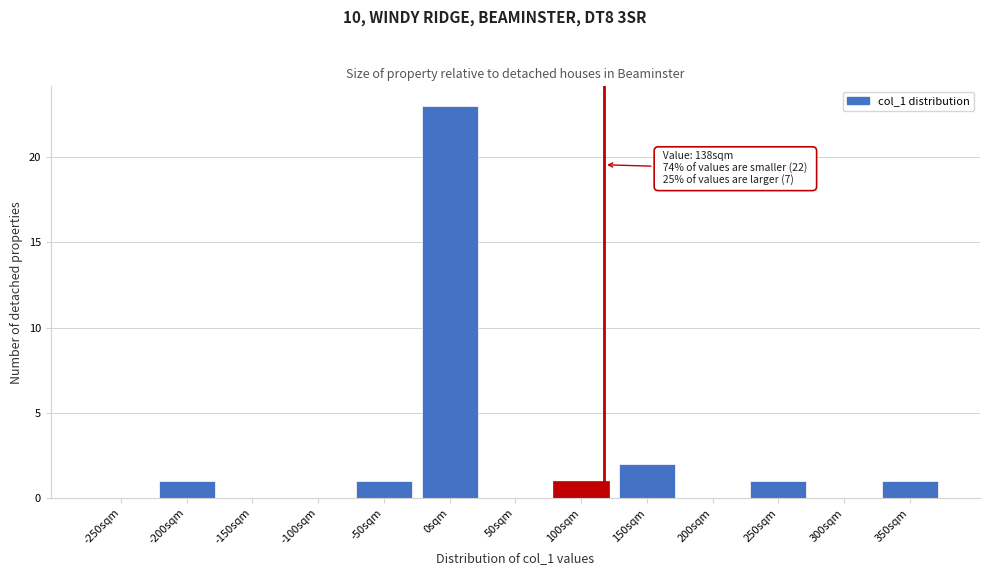

Reading right to left, extract all data points from this chart.

350sqm=1	300sqm=0	250sqm=1	200sqm=0	150sqm=2	100sqm=1	50sqm=0	0sqm=23	-50sqm=1	-100sqm=0	-150sqm=0	-200sqm=1	-250sqm=0